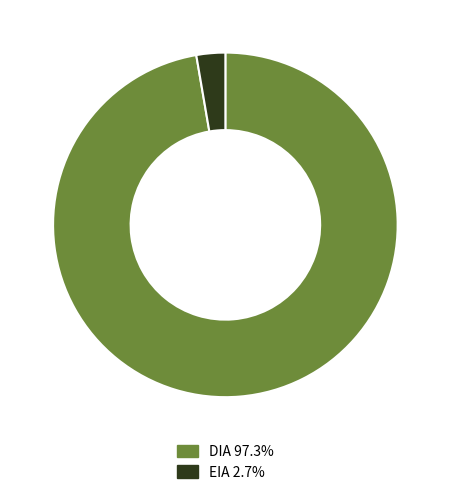

The EIA slice represents 17% of the pie. True or false?

False